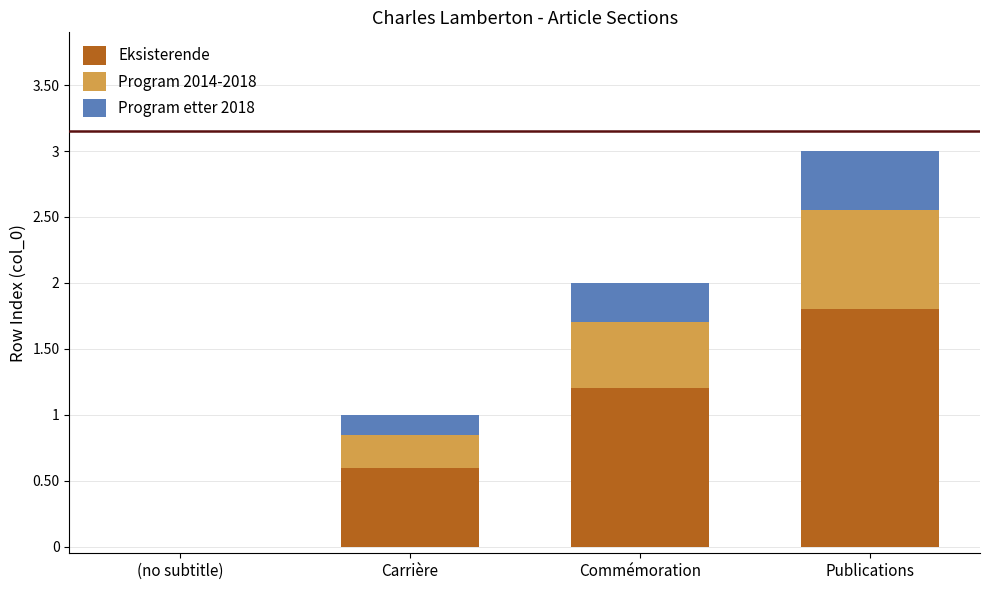

True or false: Eksisterende has a value of 1.8 at Publications.

True